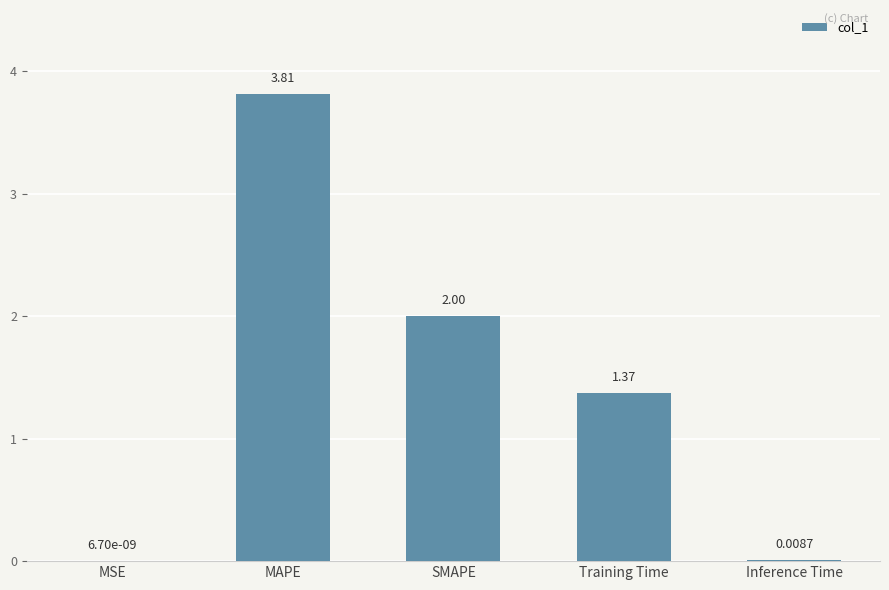

What is the sum of all values?

7.2